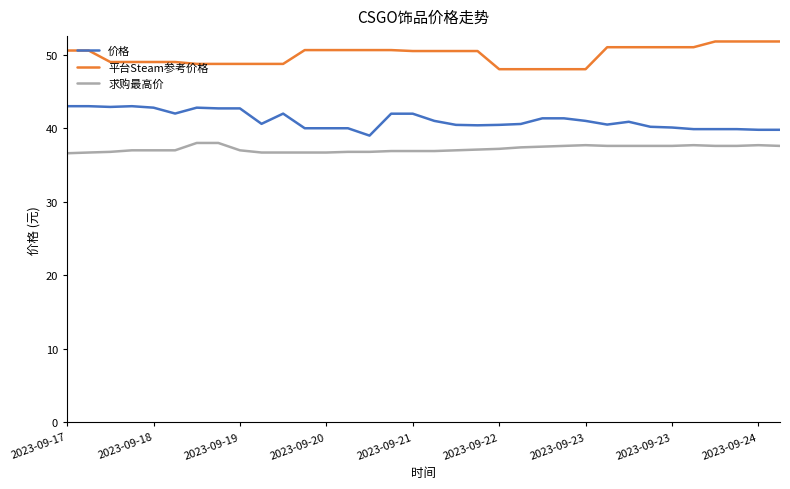

Which series has the largest total across all categories?

平台Steam参考价格